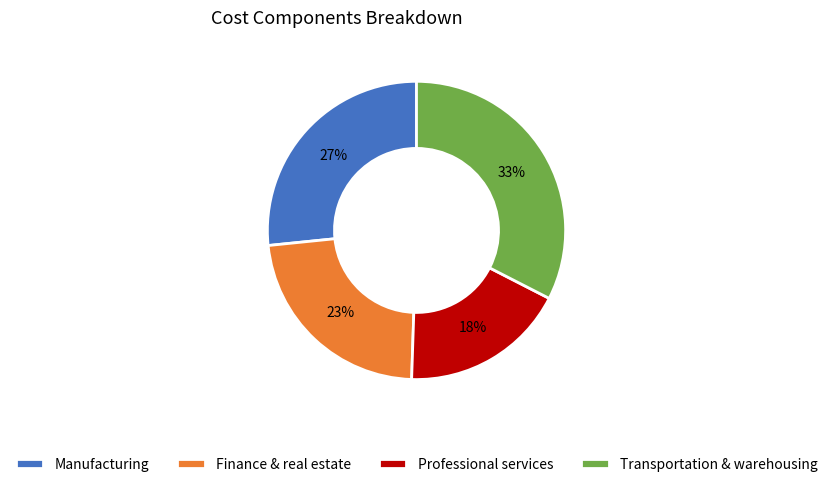

Which slice is the largest?

Transportation & warehousing